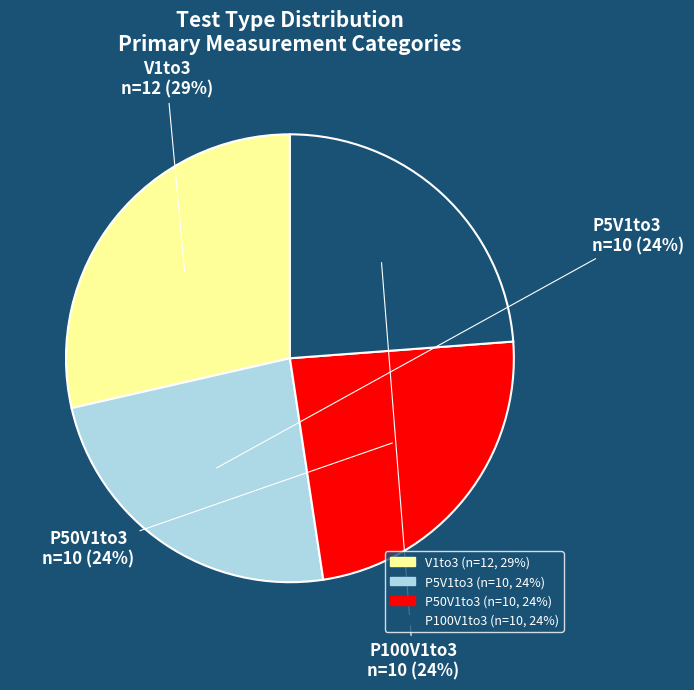

Is there any slice that represents more than half of the pie?

No